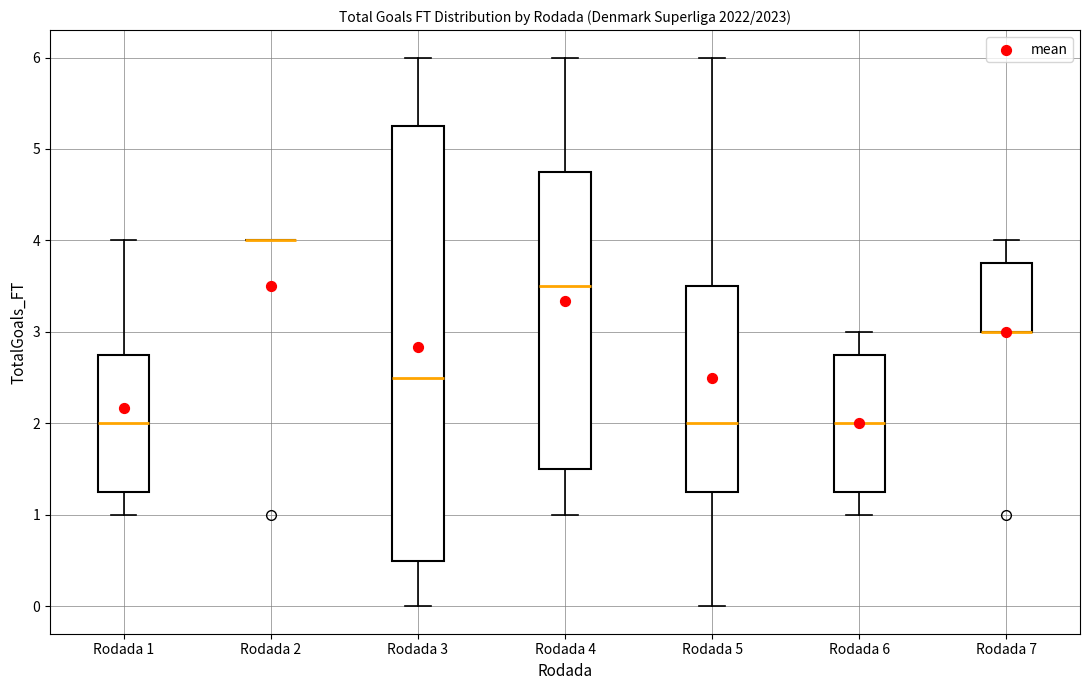

Comparing the boxes themselves (not the whiskers), which one is the tallest?

Rodada 3